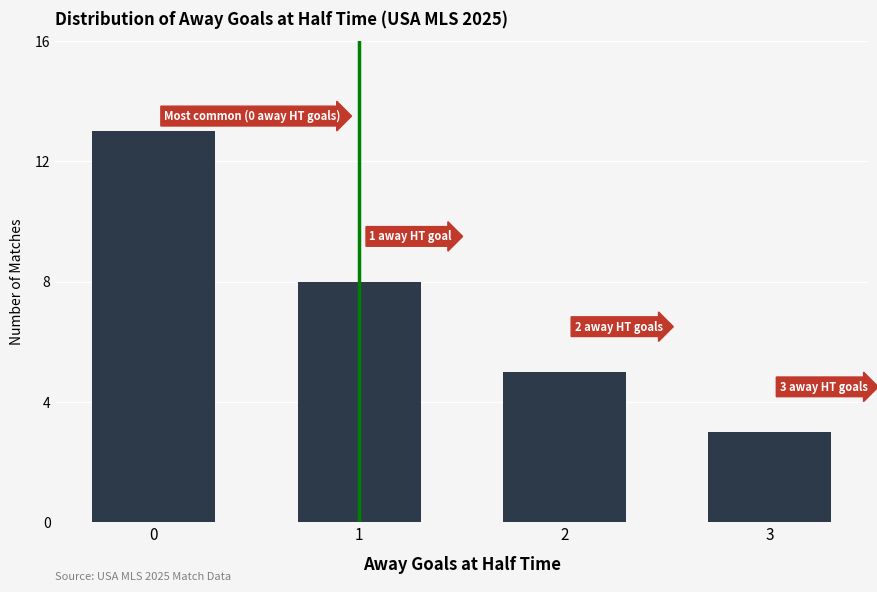

Does the chart contain stacked bars?

No